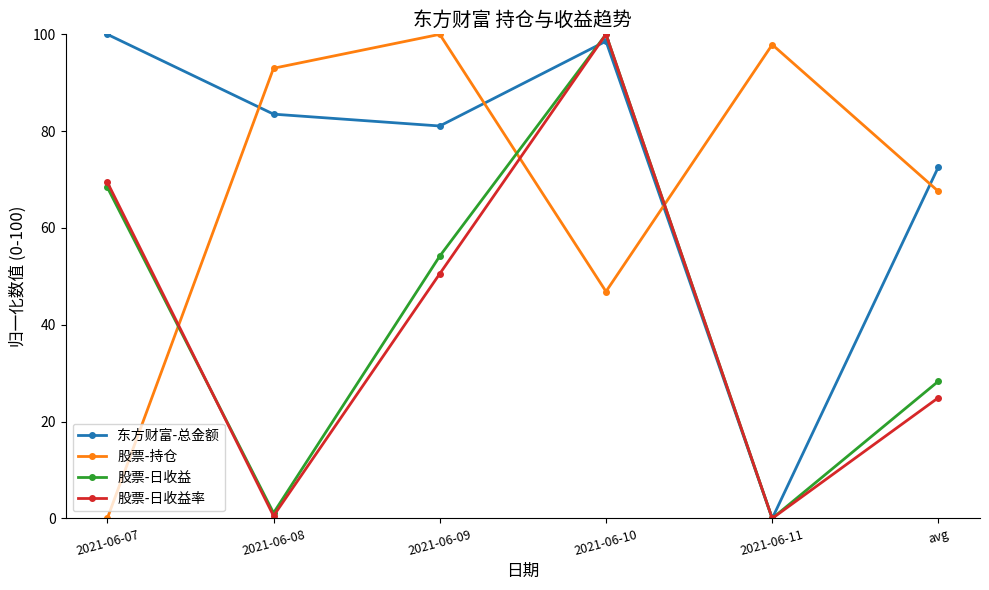

What is the total value across all series at 2021-06-07?

237.9